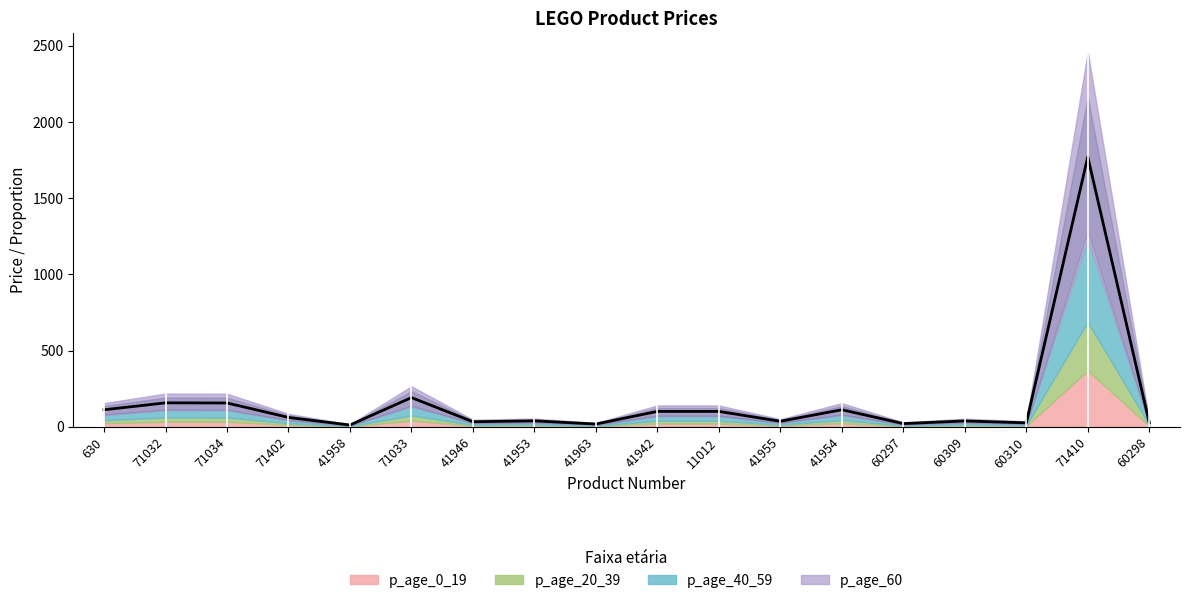

What position from the right is 41953?

11